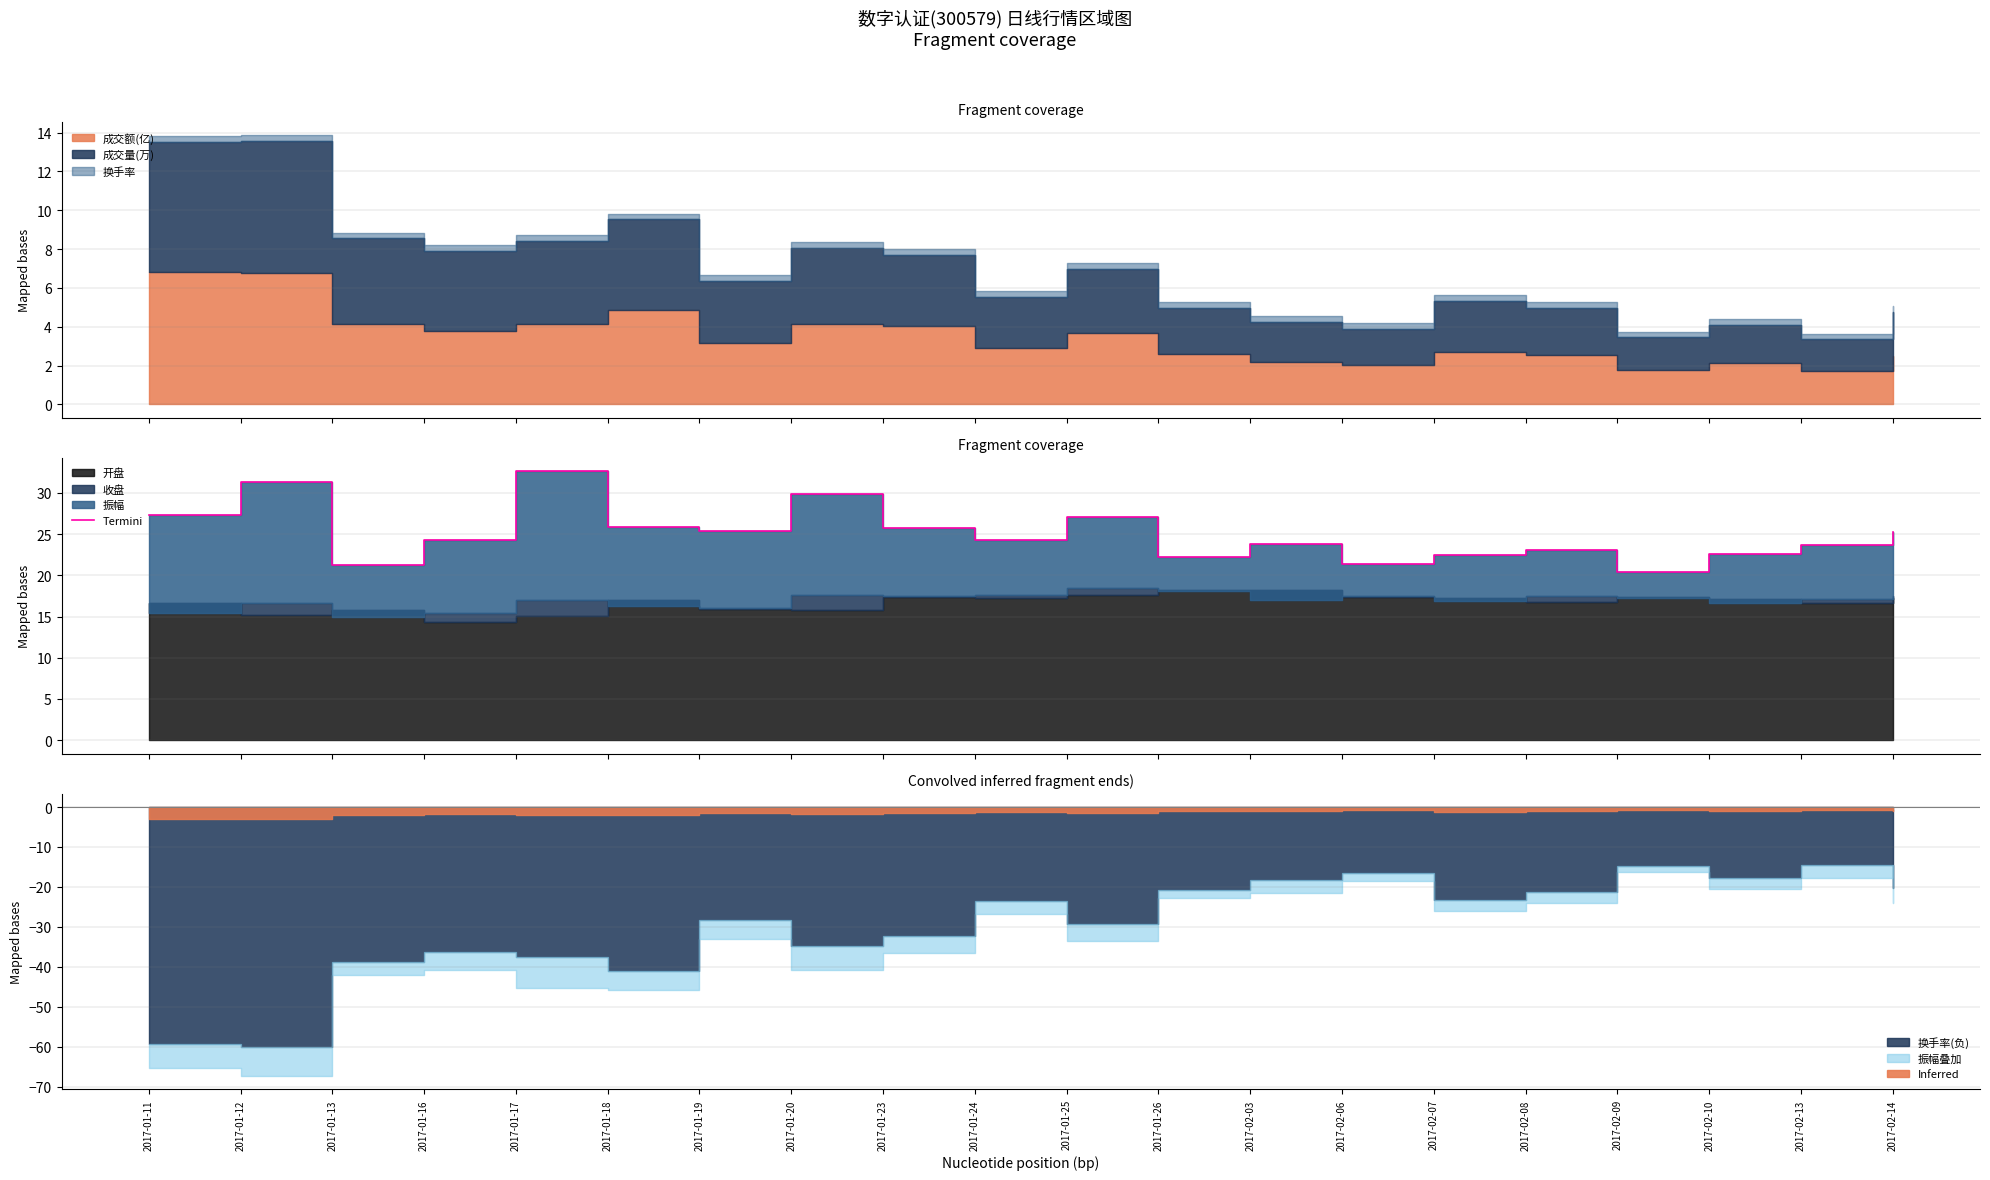

What is the greatest value displayed?

32.6